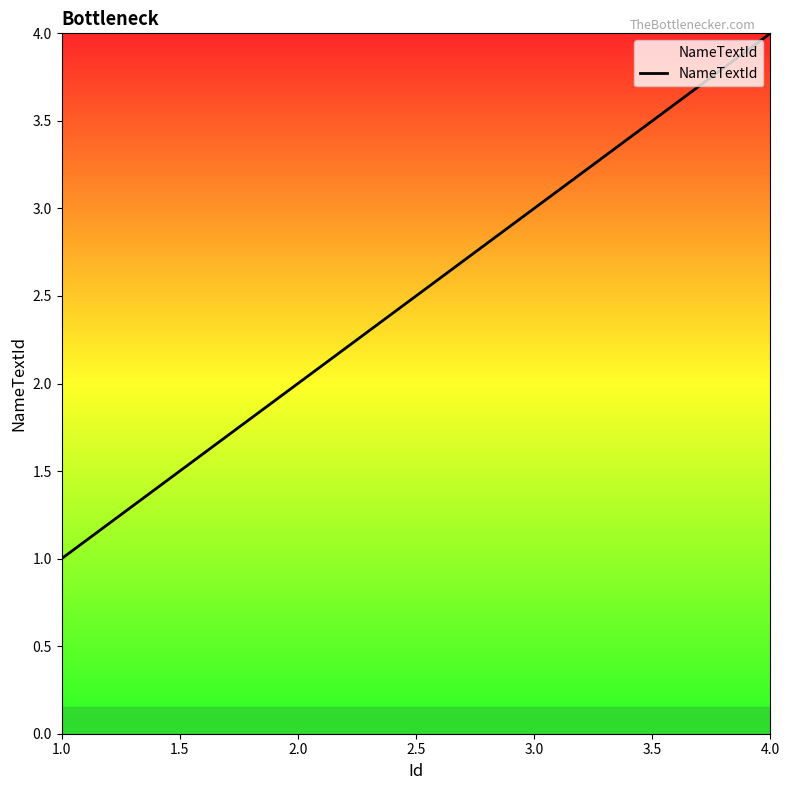

The value at 3.0 is 5. True or false?

False